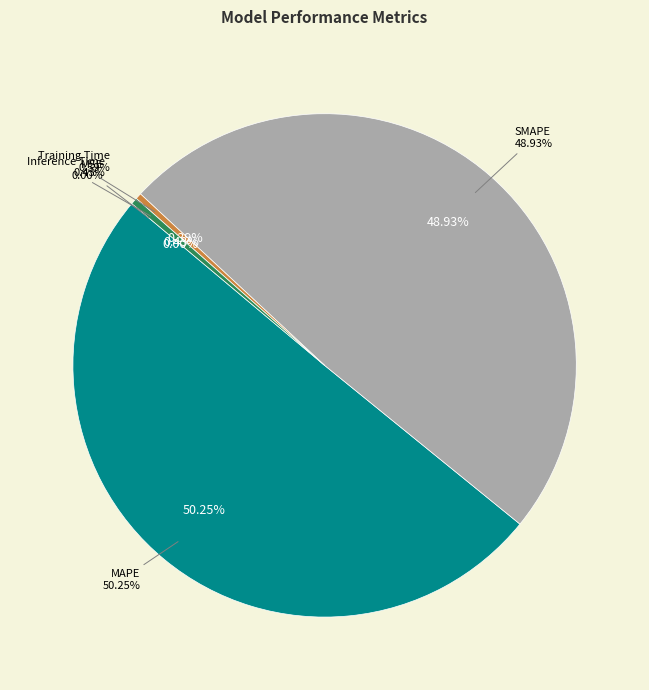

True or false: MAPE accounts for 50% of the total.

True